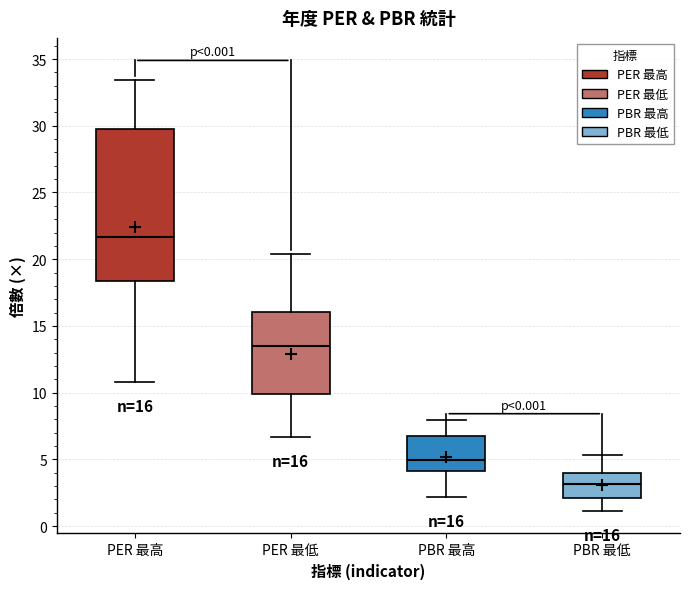

Comparing the boxes themselves (not the whiskers), which one is the tallest?

PER 最高